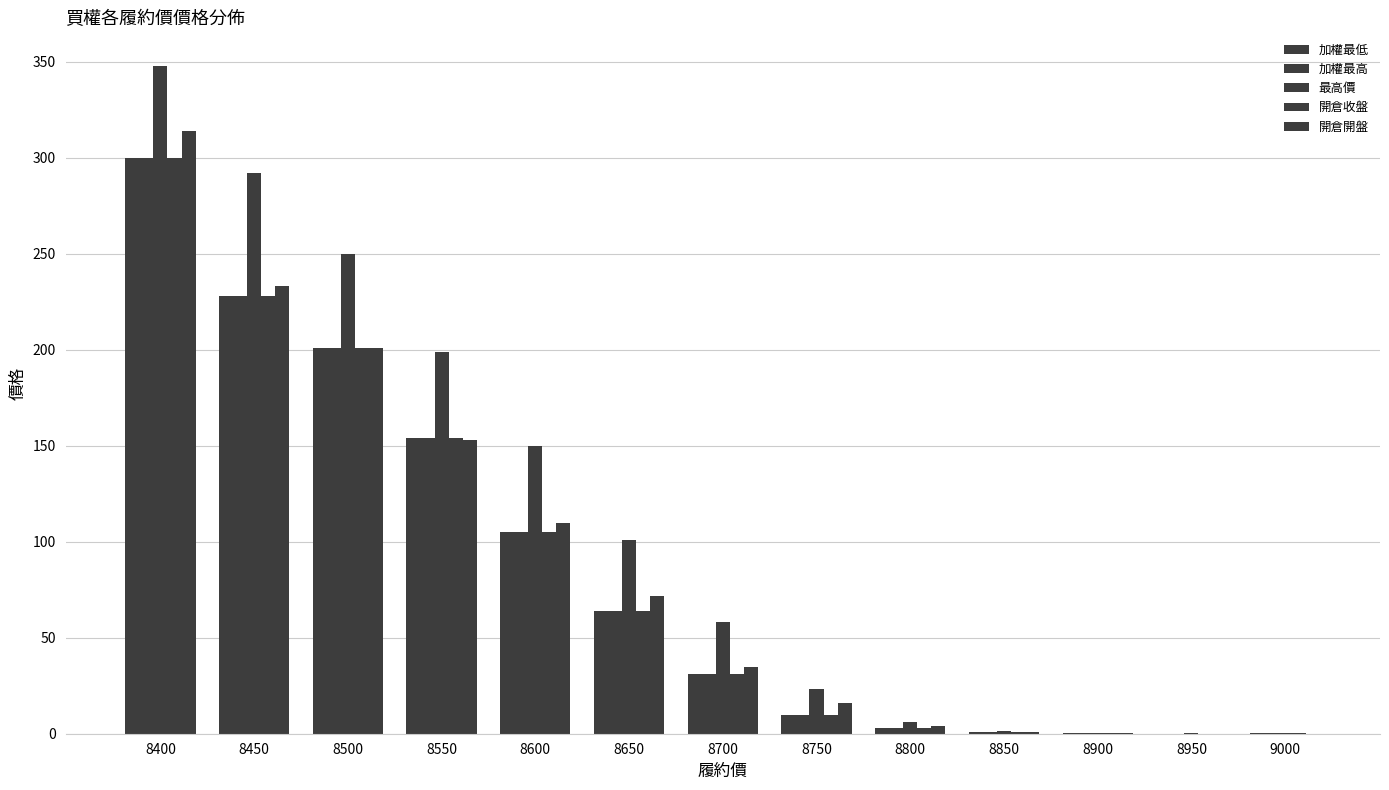

How many groups of bars are there?

13